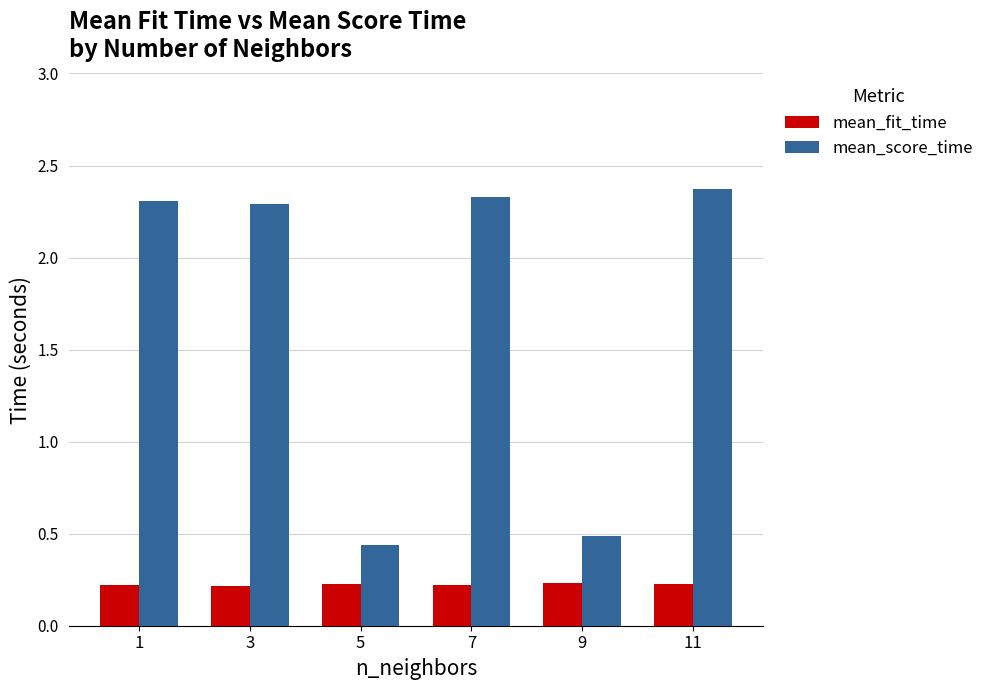

Count the number of data series in this chart.

2